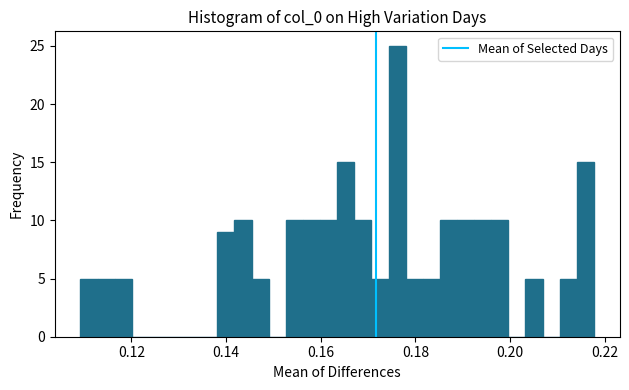

Around what value on the x-axis is the tallest bar? Give the approximate position of its centre, as read against the axis.

0.176